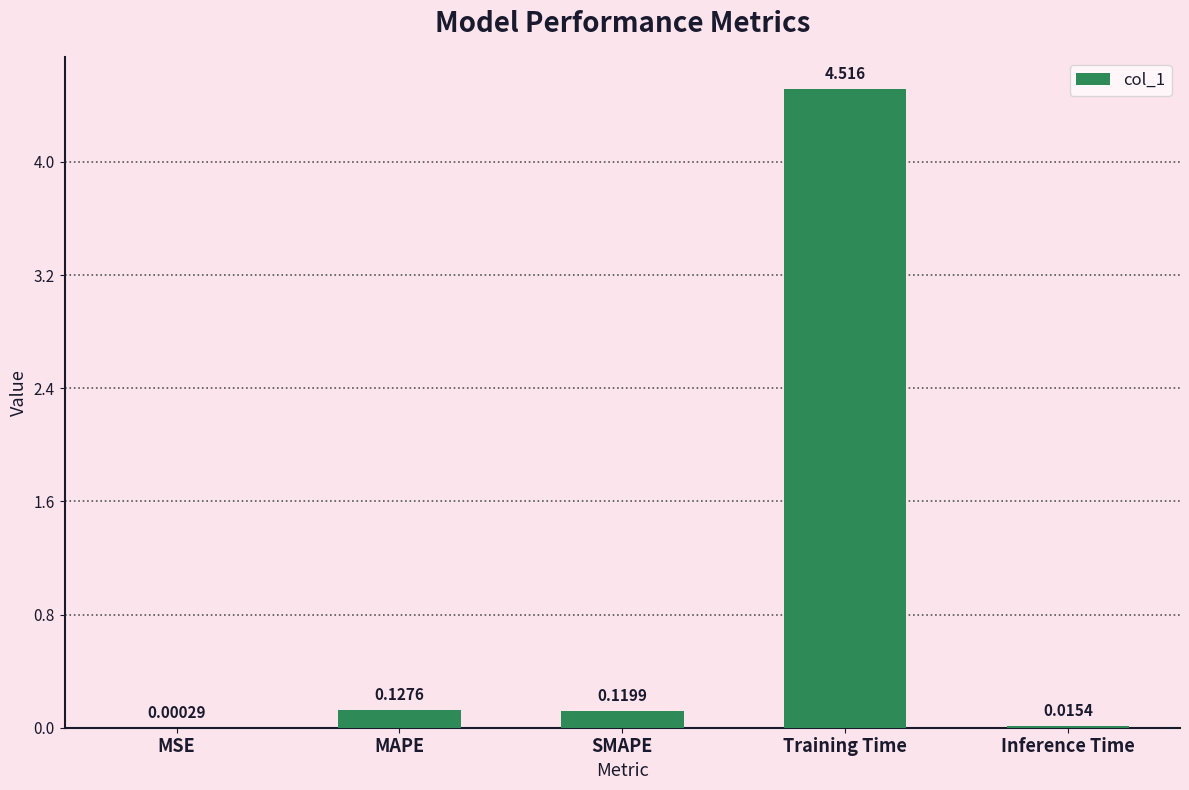

Where is the data nearest to the value 2?

MAPE